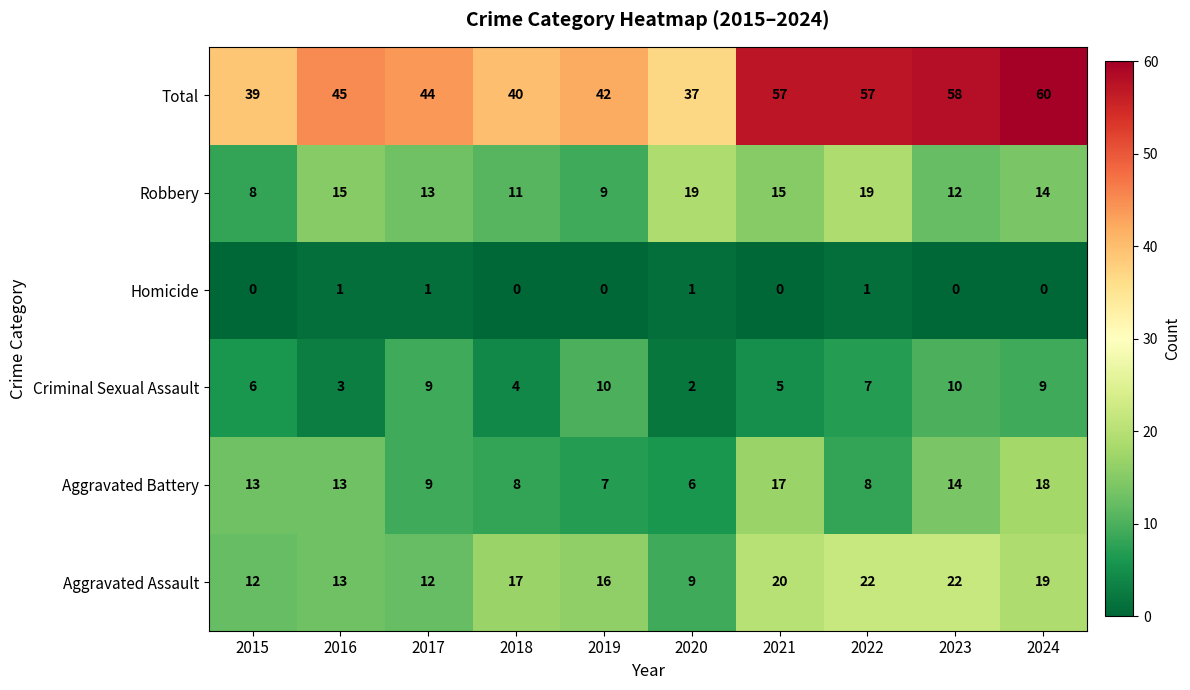

At which category is the sum across all series the highest?

2024